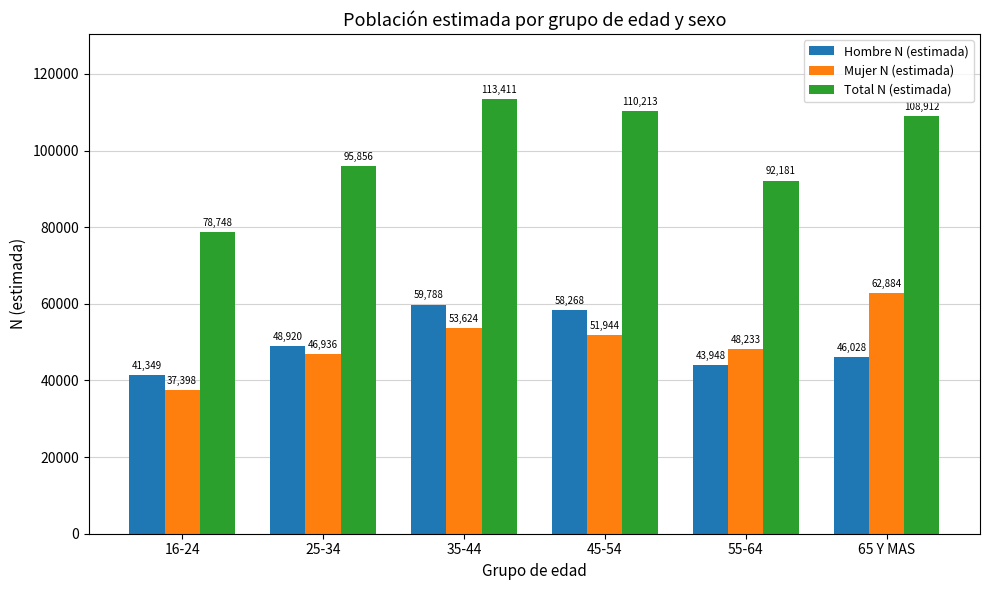

What is the average value of the Mujer N (estimada) series?

50170